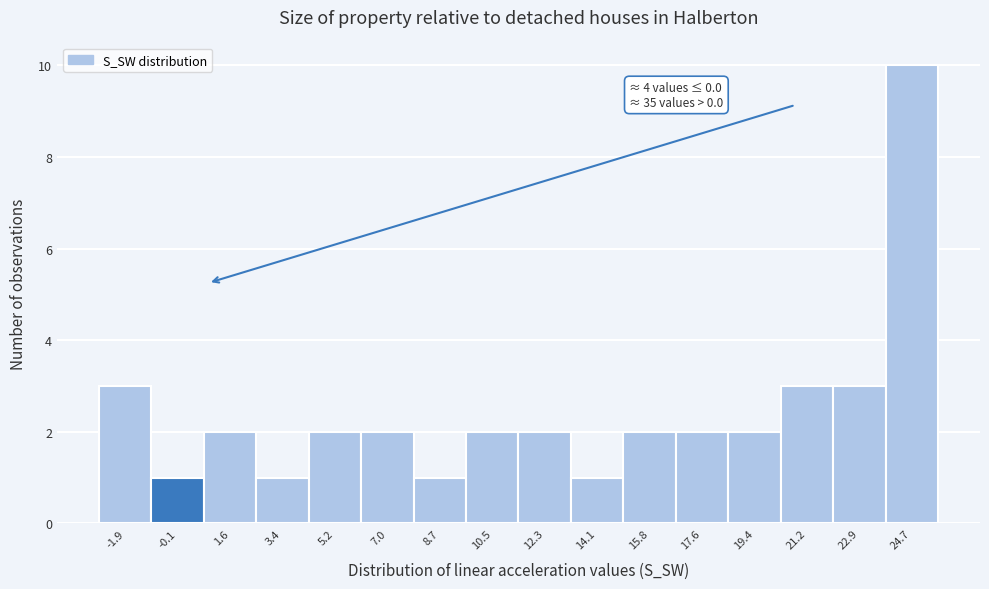

Which range on the x-axis has the tallest bar?

23.8 to 25.6